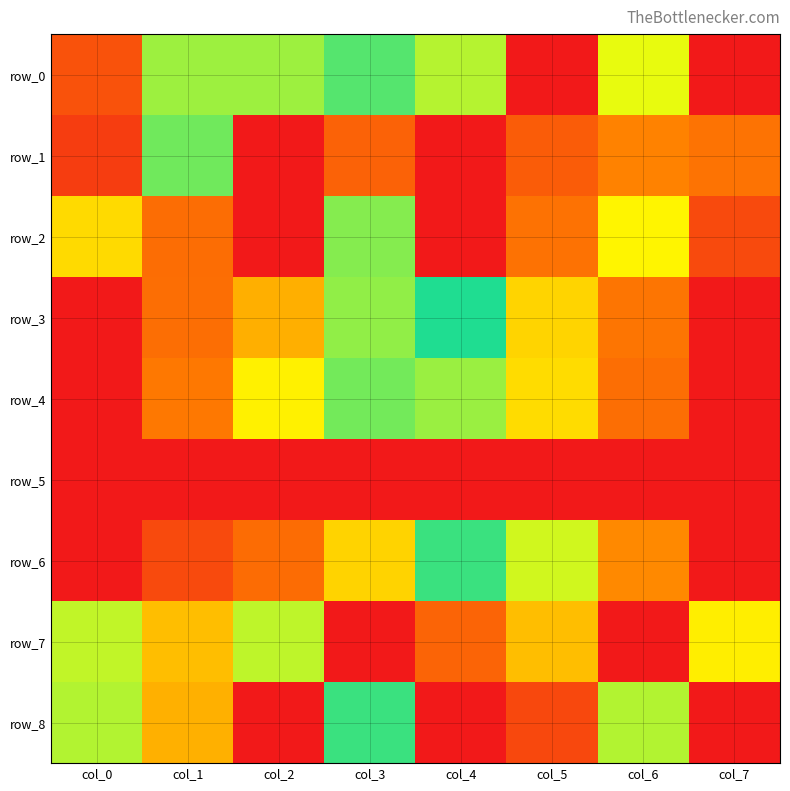

Count the number of categories in the chart.

8